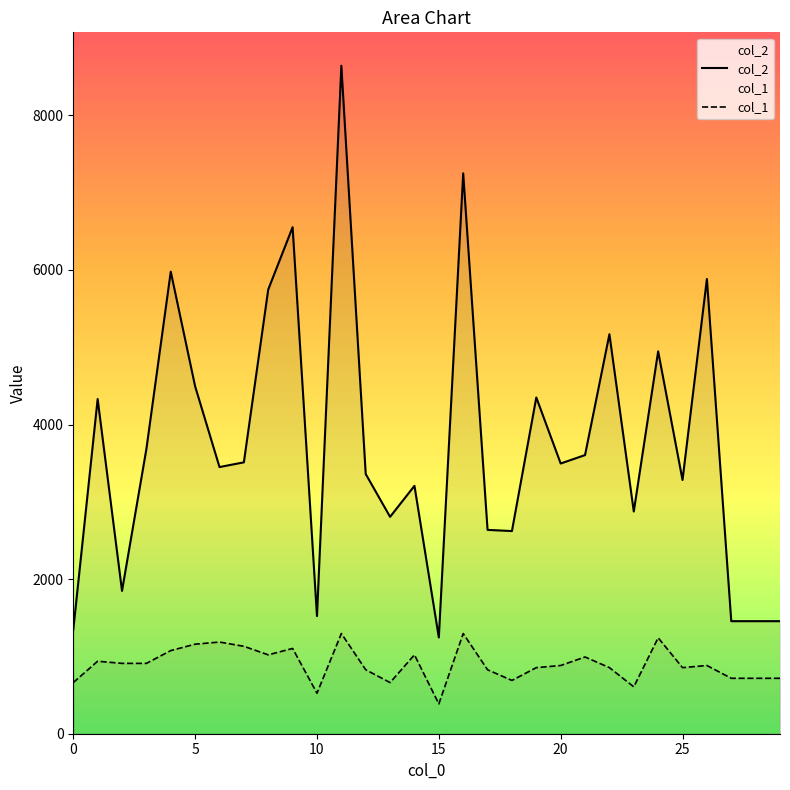

Rank the series by their average value, from highest to lowest.

col_2, col_1